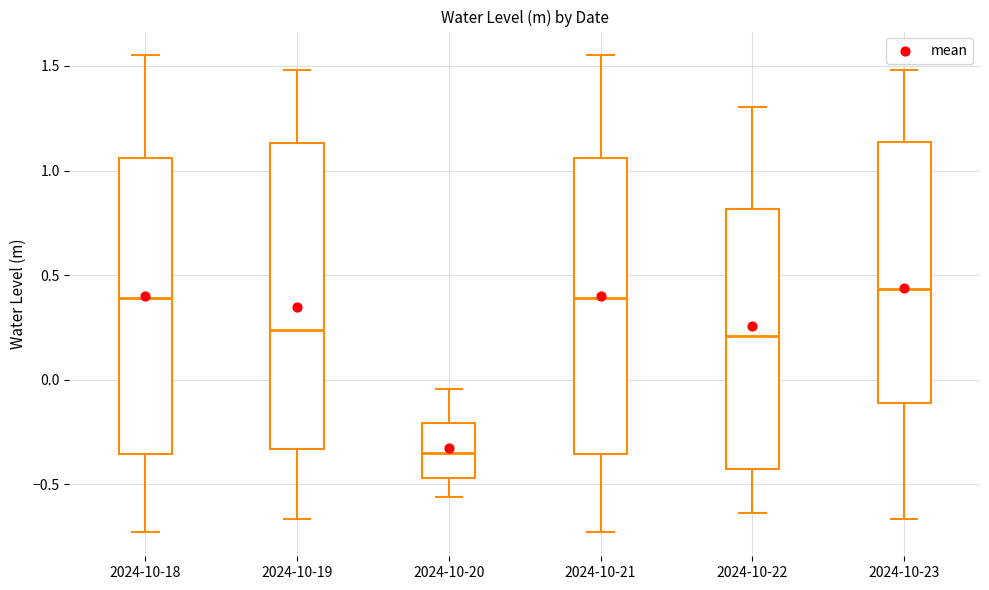

Reading left to right, transcribe this box plot: for each box, give where its median line is, the range the box spans, and where its two whiskers end, as read against the y-axis. The values are not printed on the chart, so give them approximately, as read against the axis.

2024-10-18: median 0.40, box -0.35 to 1.05, whiskers -0.75 to 1.55
2024-10-19: median 0.25, box -0.35 to 1.15, whiskers -0.65 to 1.50
2024-10-20: median -0.35, box -0.45 to -0.20, whiskers -0.55 to -0.05
2024-10-21: median 0.40, box -0.35 to 1.05, whiskers -0.75 to 1.55
2024-10-22: median 0.20, box -0.45 to 0.80, whiskers -0.65 to 1.30
2024-10-23: median 0.45, box -0.10 to 1.15, whiskers -0.65 to 1.50